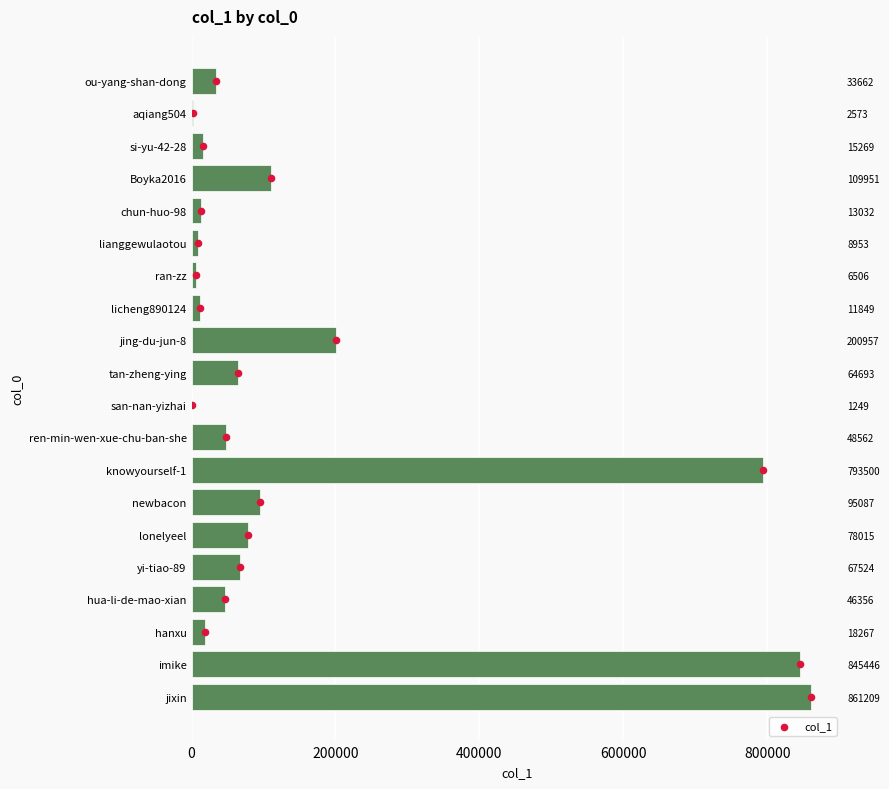

What is the ratio of the value at ren-min-wen-xue-chu-ban-she to the value at chun-huo-98?

3.7